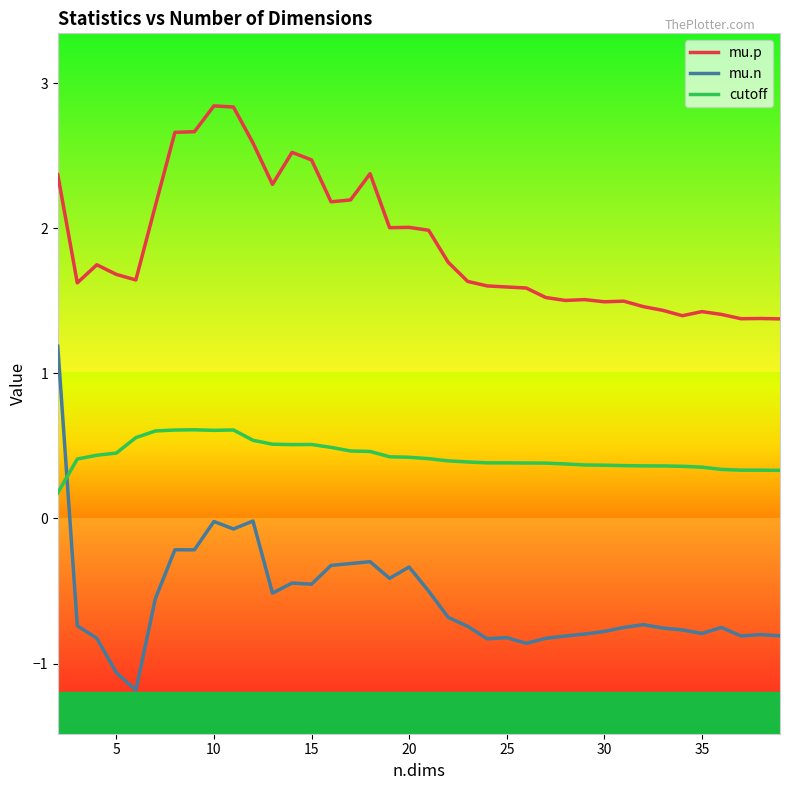

Rank the series by their average value, from highest to lowest.

mu.p, cutoff, mu.n